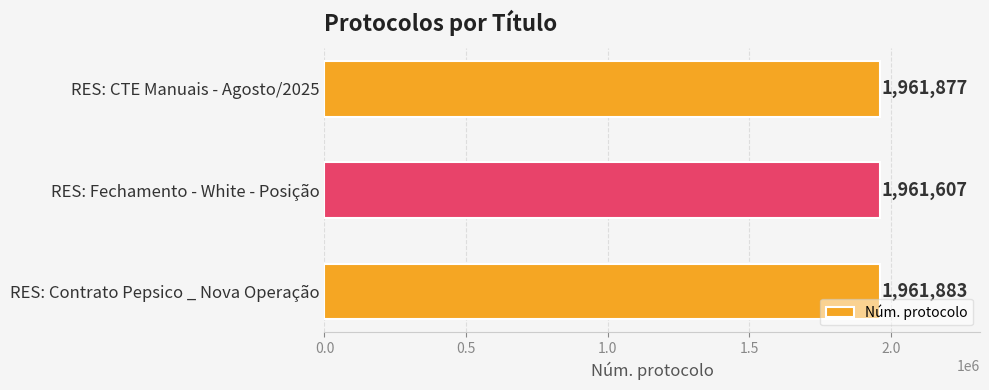

The chart shows a value of 830731 at RES: CTE Manuais - Agosto/2025. True or false?

False